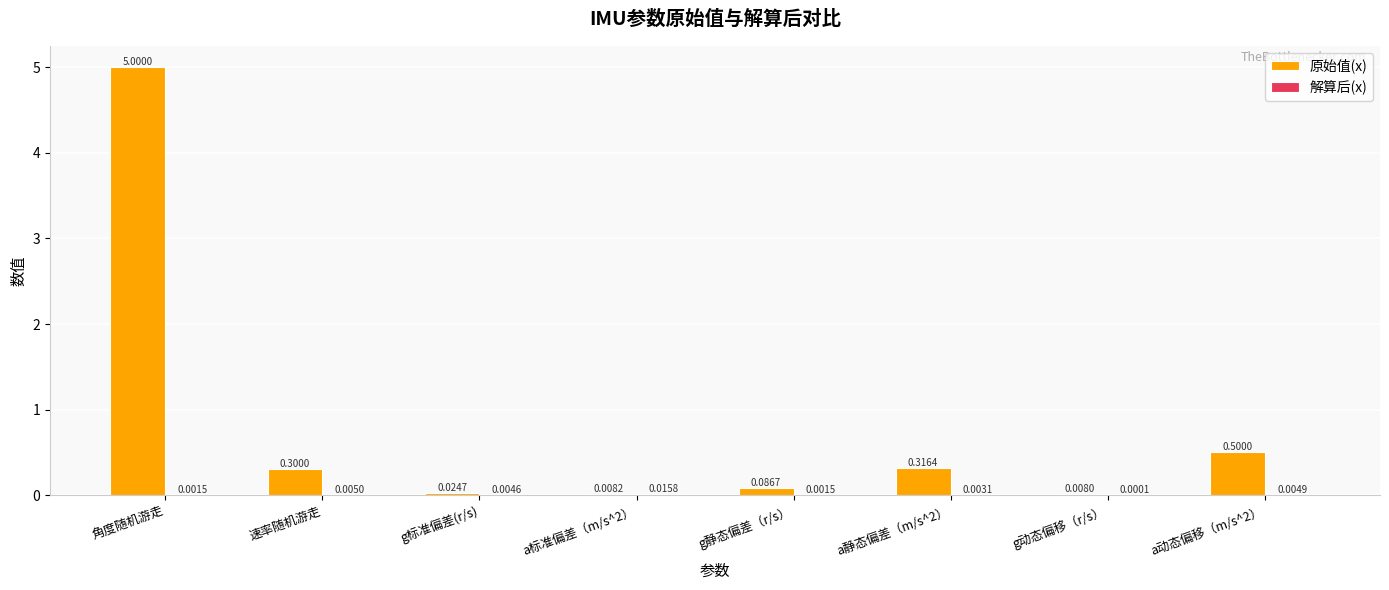

At which category is the sum across all series the highest?

角度随机游走